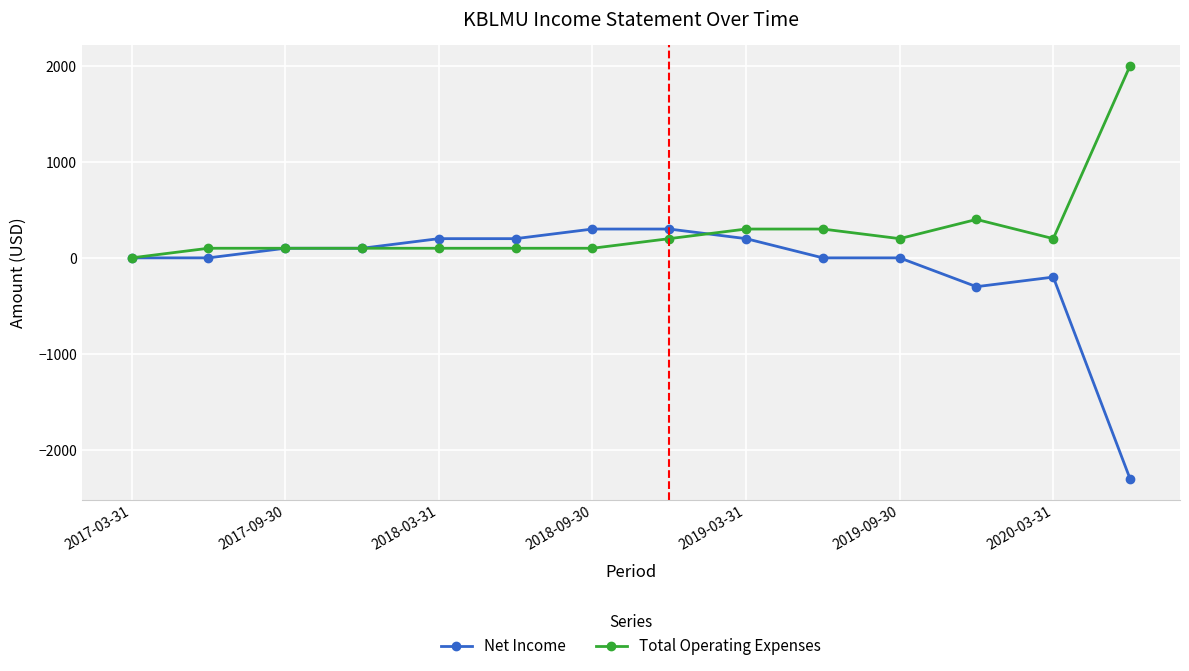

What is the lowest value of the Net Income series?

-2300